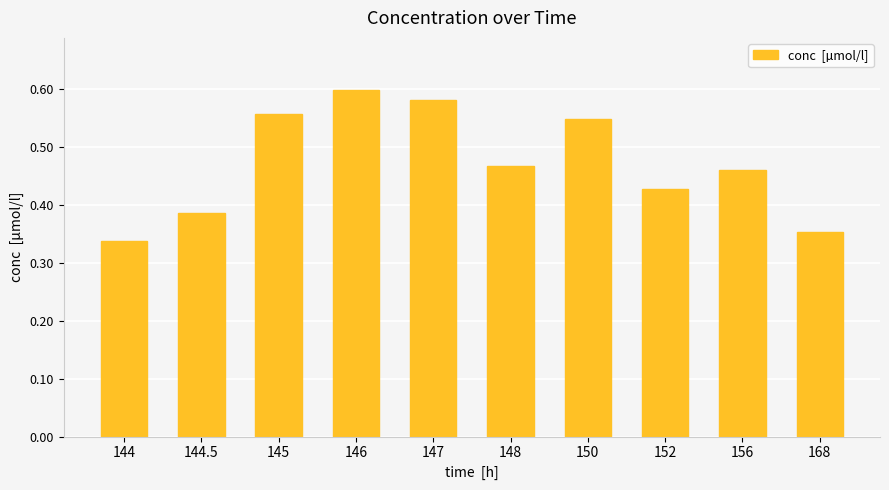

Is it true that the value at 146 is 0.6?

True